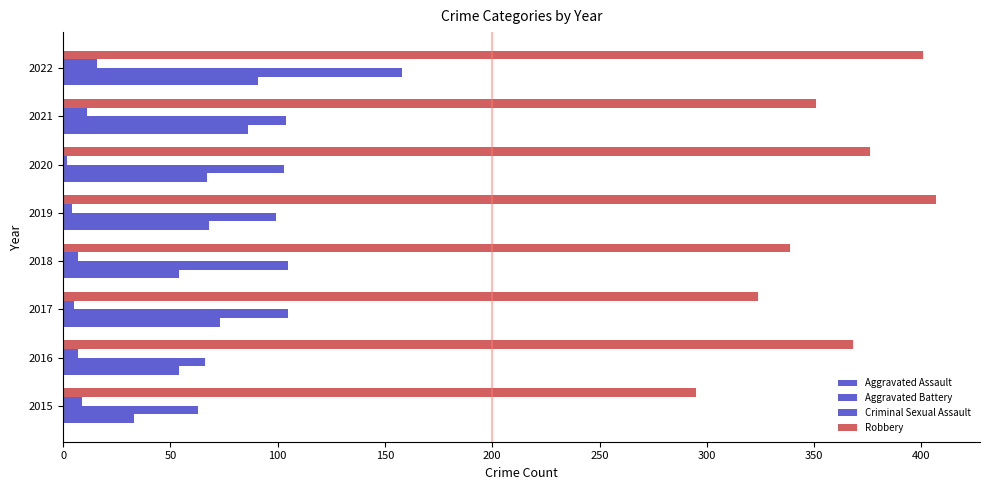

How many data points does each series have?

8